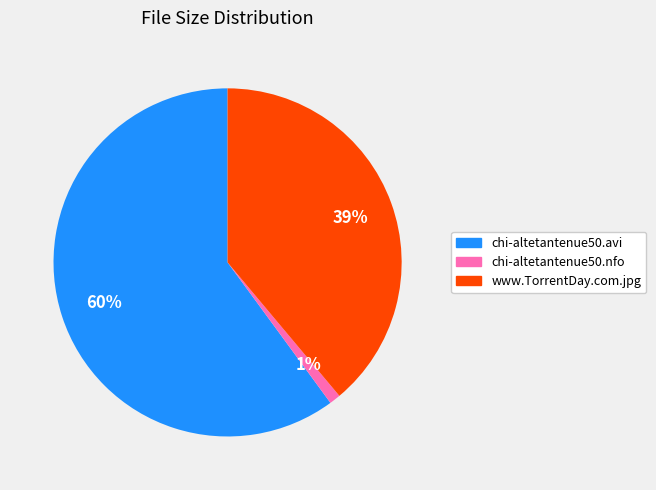

What percentage is the chi-altetantenue50.avi slice, to the nearest percent?

60%